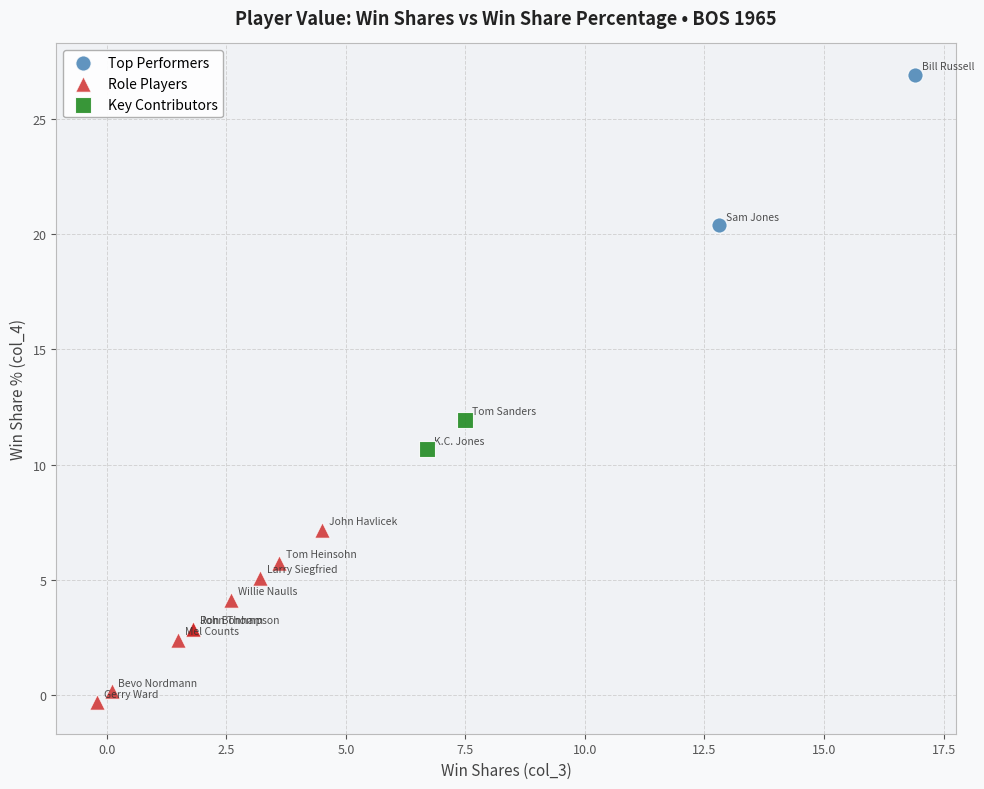

Which series contains the lowest Y value?

Role Players